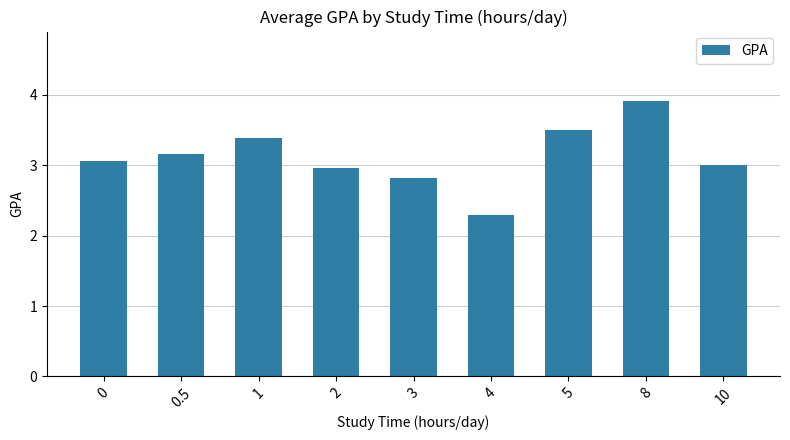

What is the sum of all values?

28.1